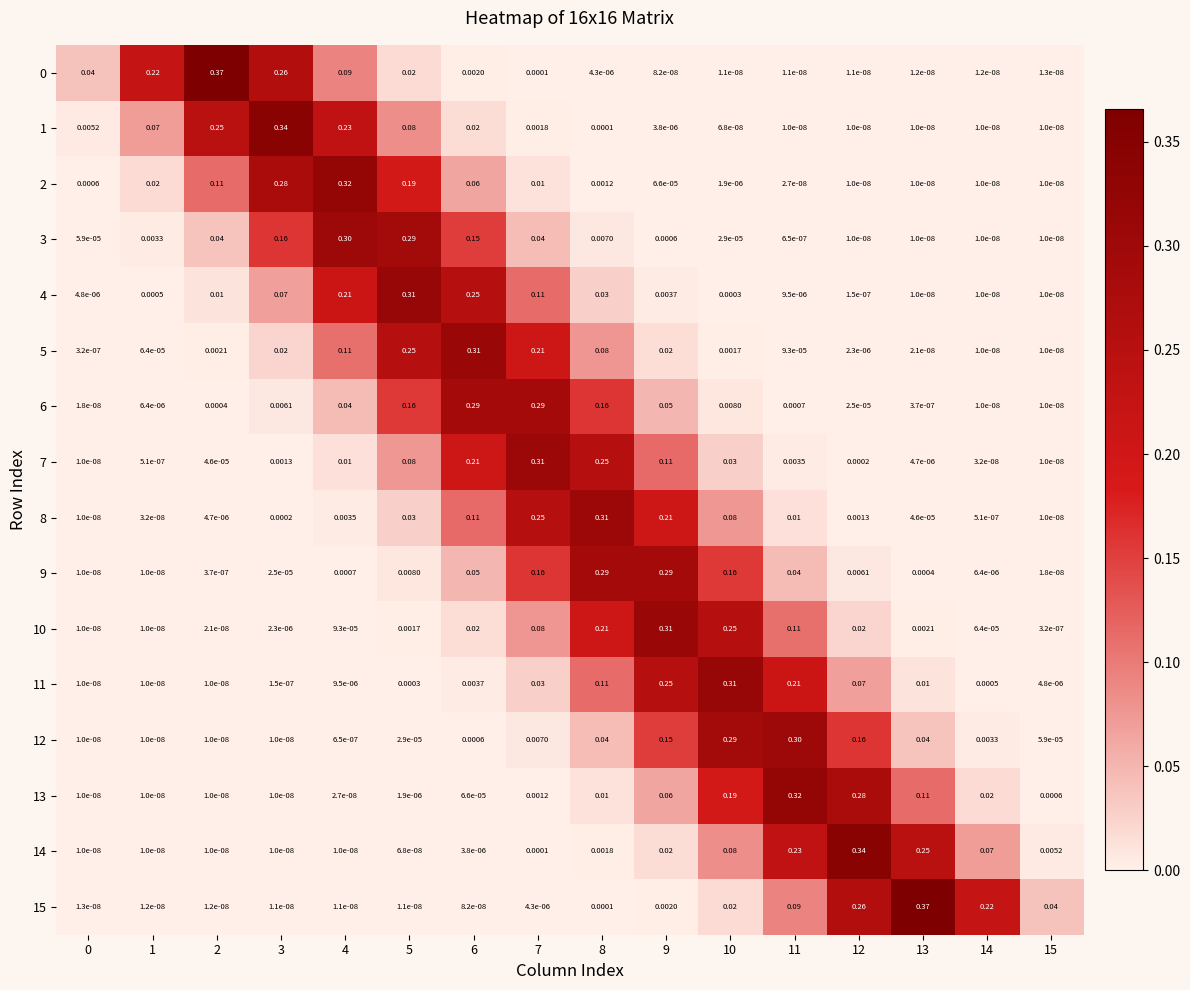

Is the value of 12 at 8 greater than the value of 13 at 1?

Yes